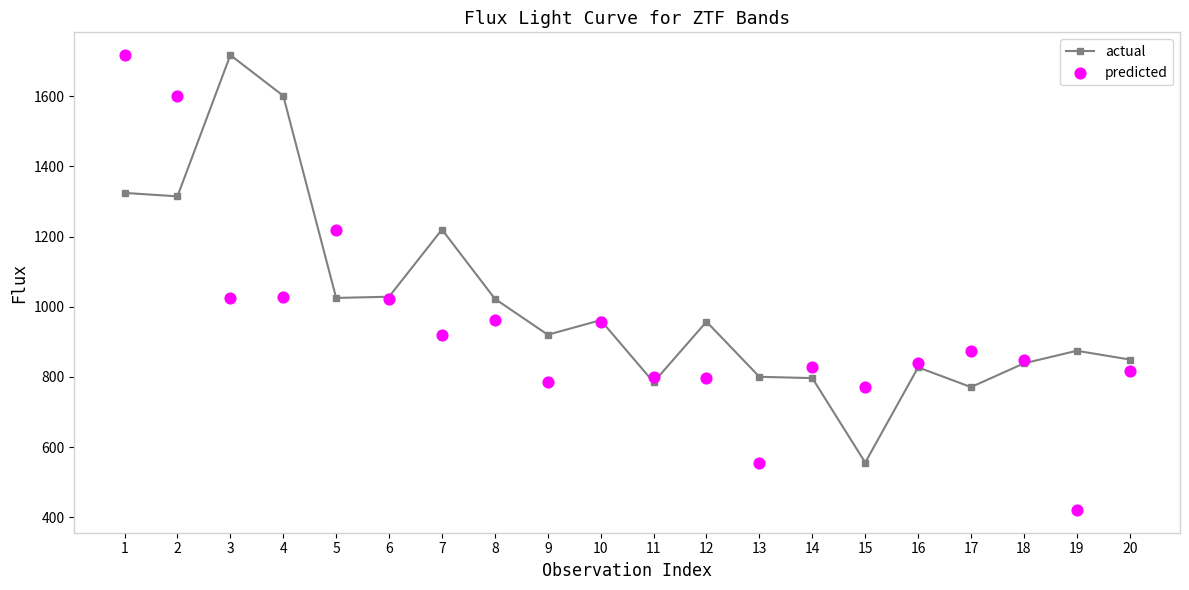

What is the total value across all series at 9?

1705.3